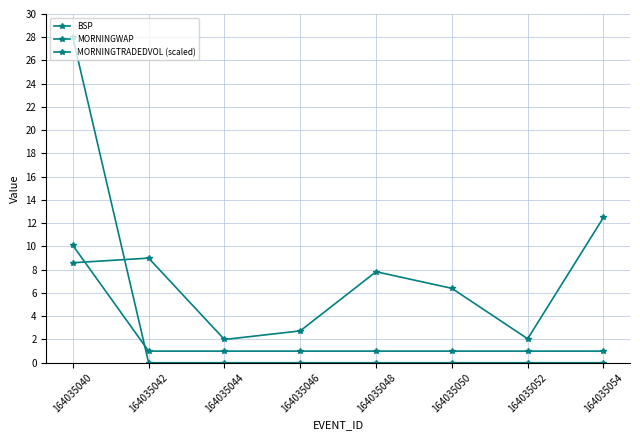

How many distinct data groups are displayed?

3